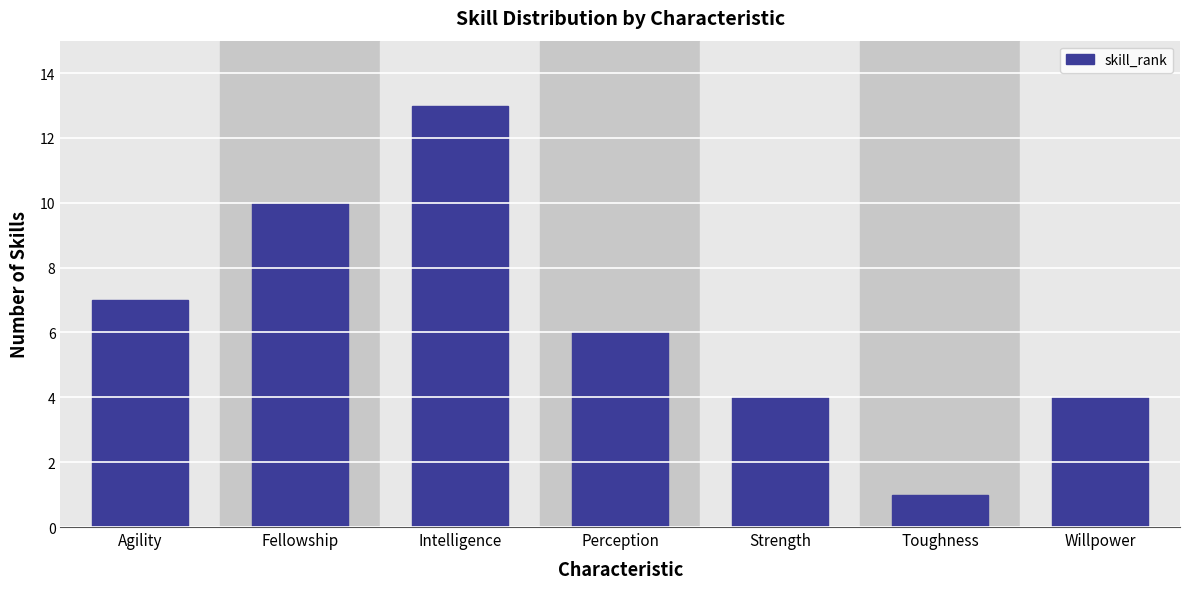

Reading left to right, list all the values displayed in this chart.

7	10	13	6	4	1	4